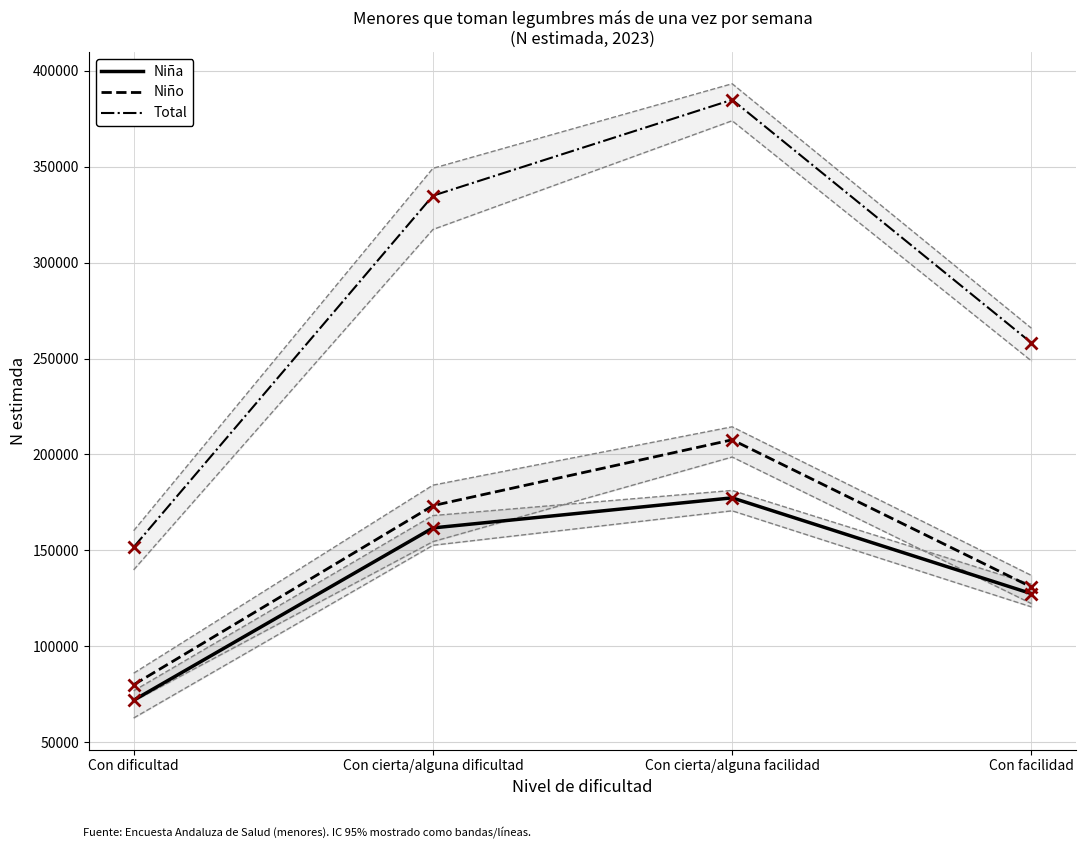

What position from the left is Con cierta/alguna dificultad?

2